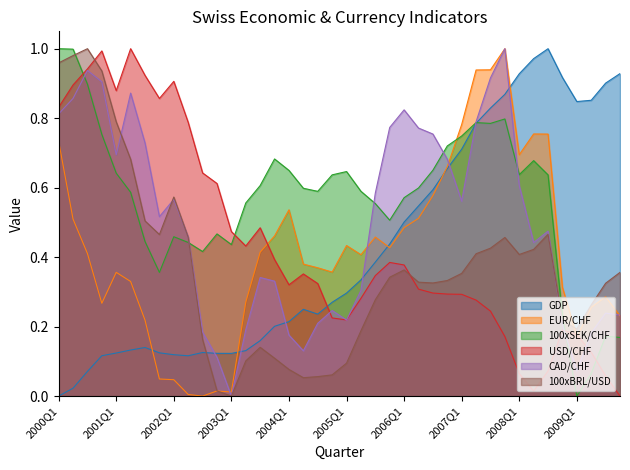

What is the sum of all USD/CHF values?

17.5